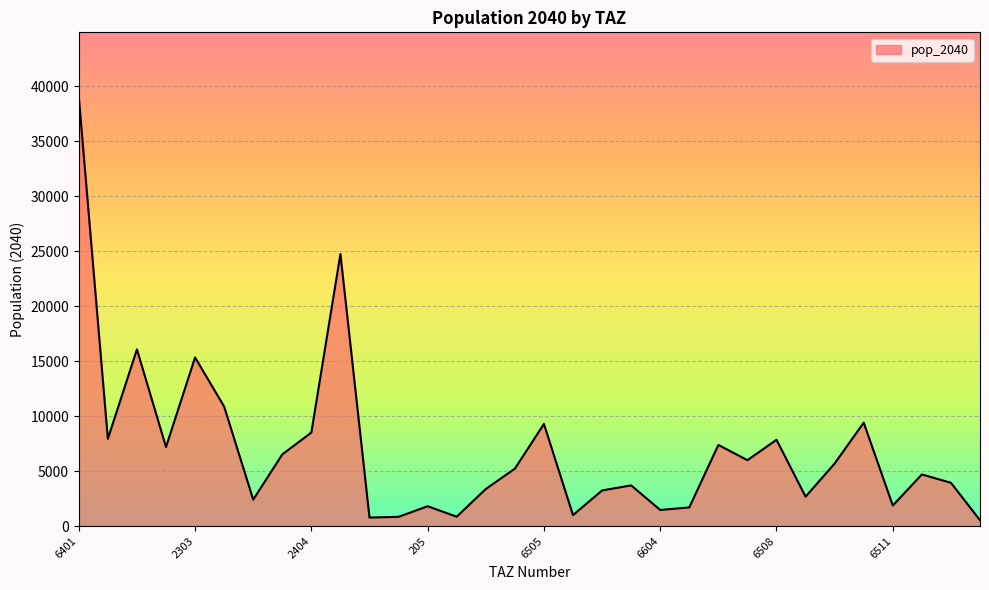

What is the difference between the second highest and minimum values?

24207.4